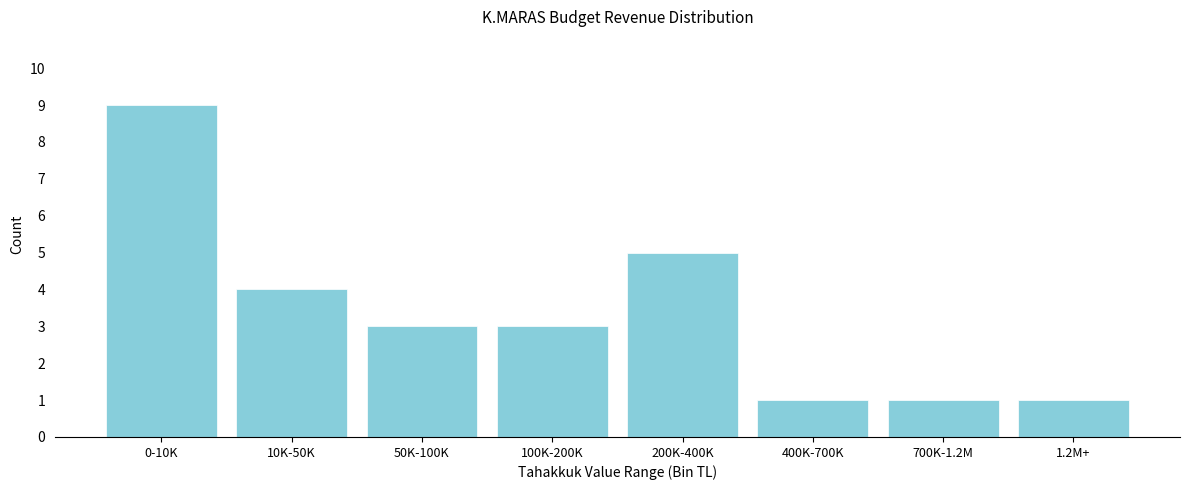

Reading left to right, list all the values displayed in this chart.

0-10K=9	10K-50K=4	50K-100K=3	100K-200K=3	200K-400K=5	400K-700K=1	700K-1.2M=1	1.2M+=1